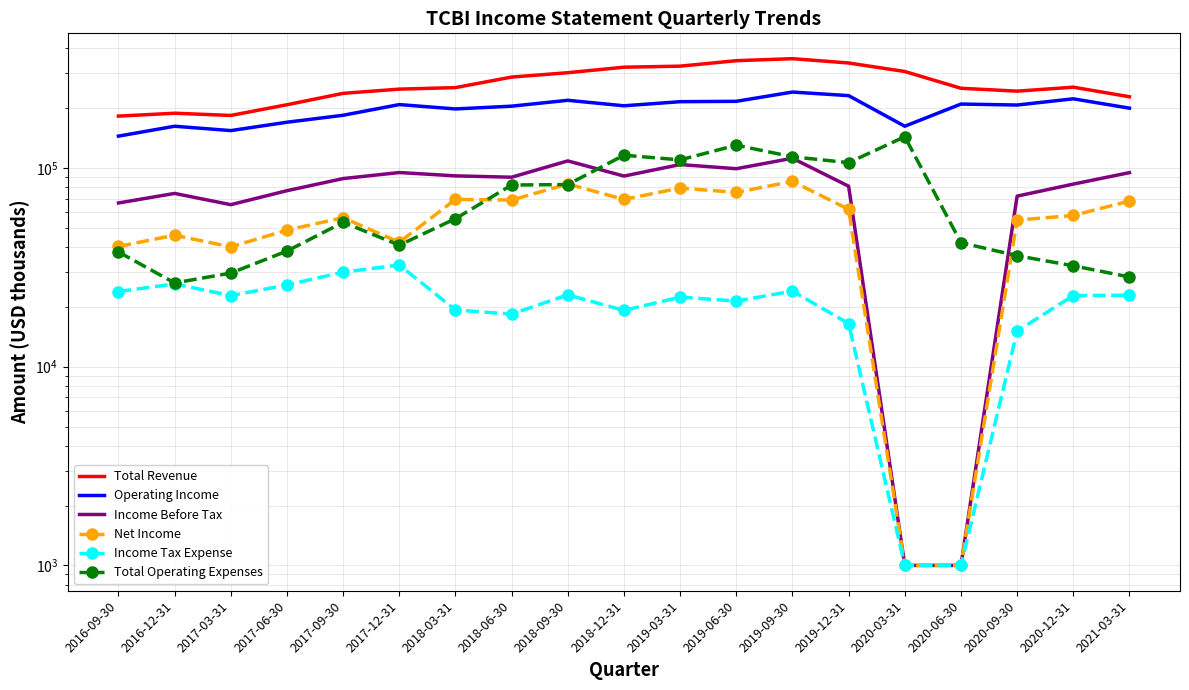

What is the sum of the Operating Income values at 2017-12-31 and 2020-12-31?

431600